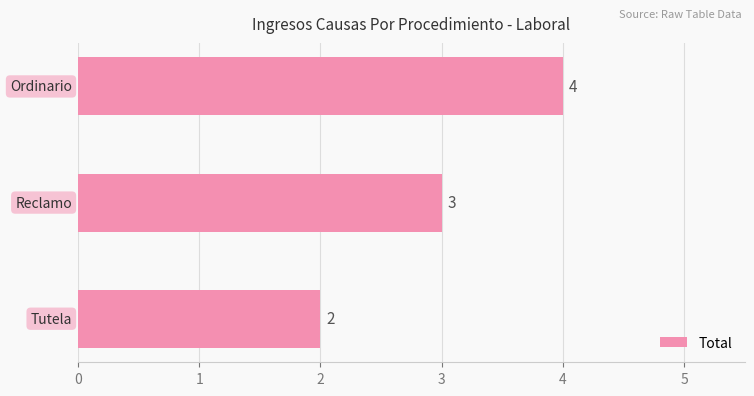

How many values are between 2 and 4?

3